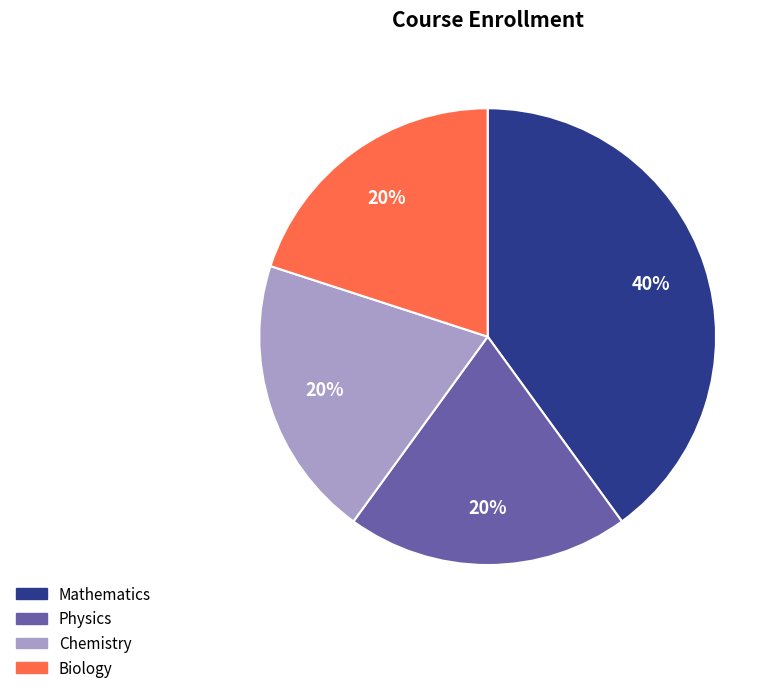

Does any single category account for the majority?

No